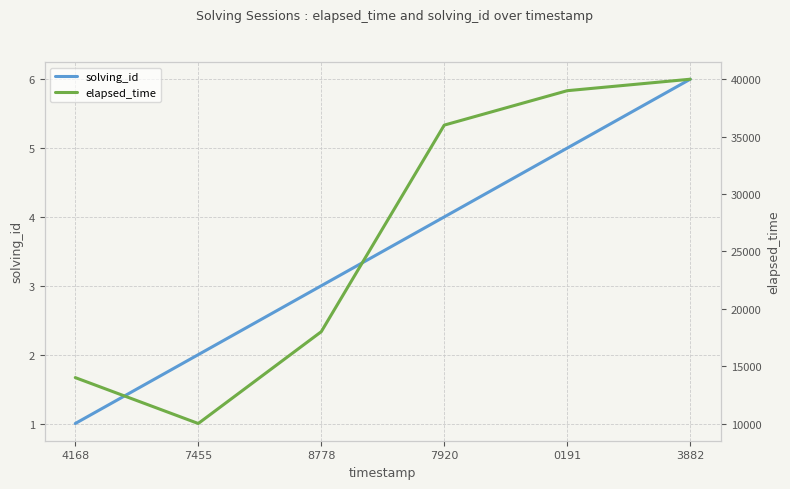

What is the value of the solving_id point at the 5th from the left?

5